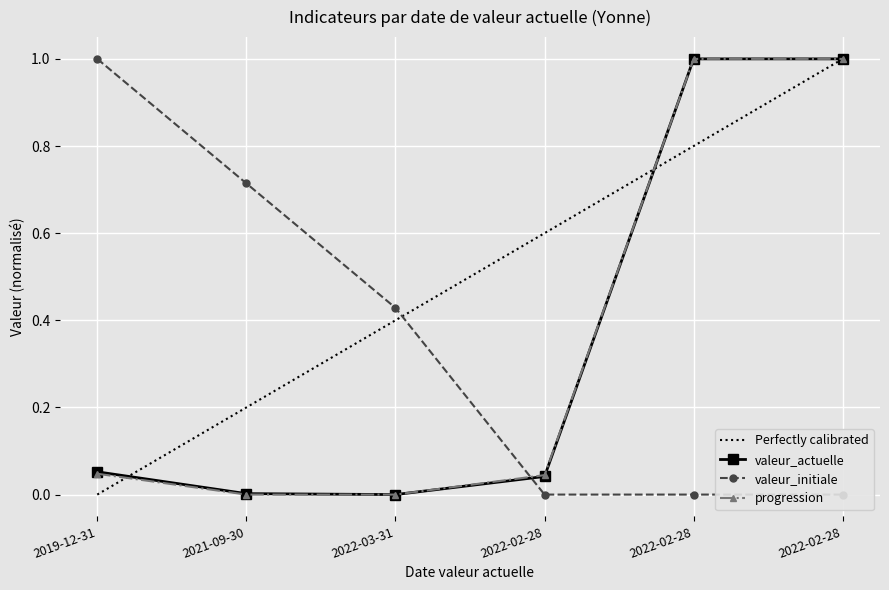

Reading left to right, transcribe all the data shown in this chart.

valeur_actuelle: 0.1	0.0	0.0	0.0	1.0	1.0
valeur_initiale: 1.0	0.7	0.4	0.0	0.0	0.0
progression: 0.0	0.0	0.0	0.0	1.0	1.0